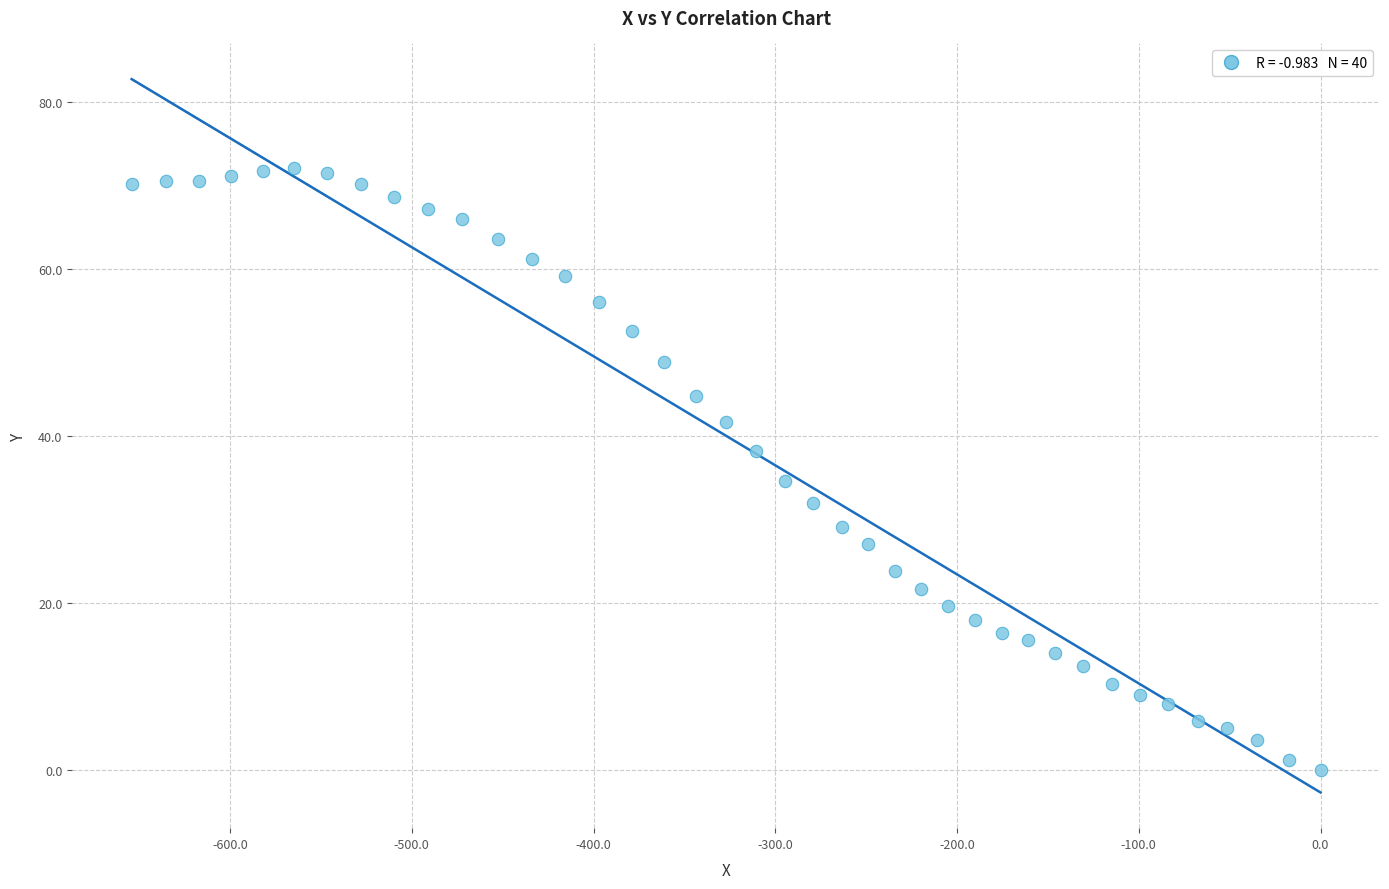

What is the range of Y values (max minus min)?

72.1